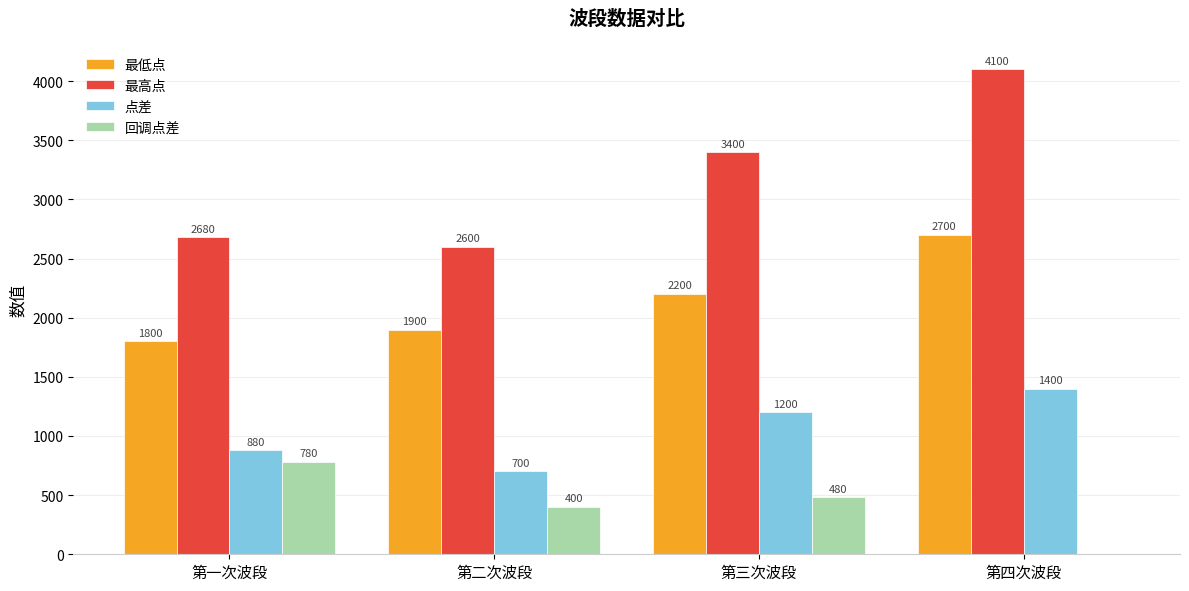

Which series has the largest total across all categories?

最高点